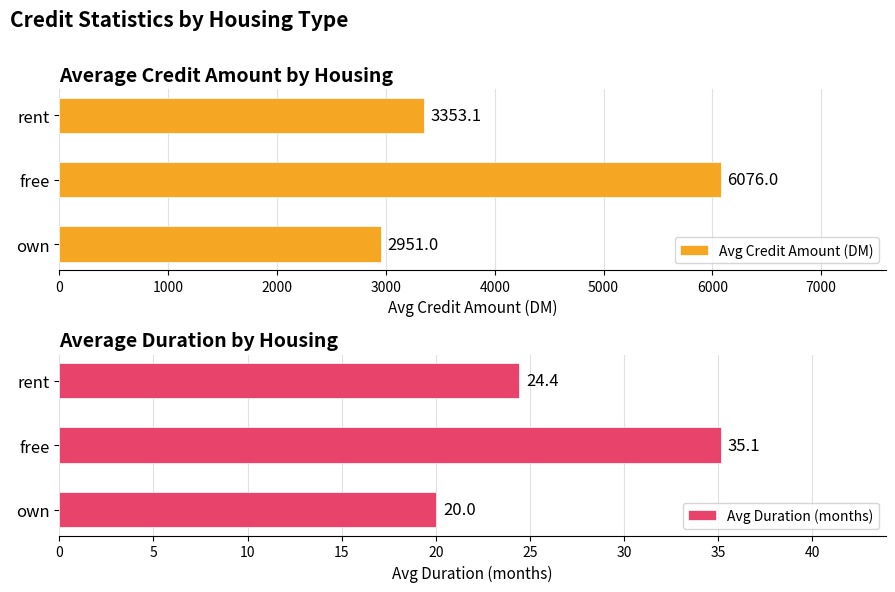

List the series in order of their overall mean, lowest first.

Avg Duration (months), Avg Credit Amount (DM)